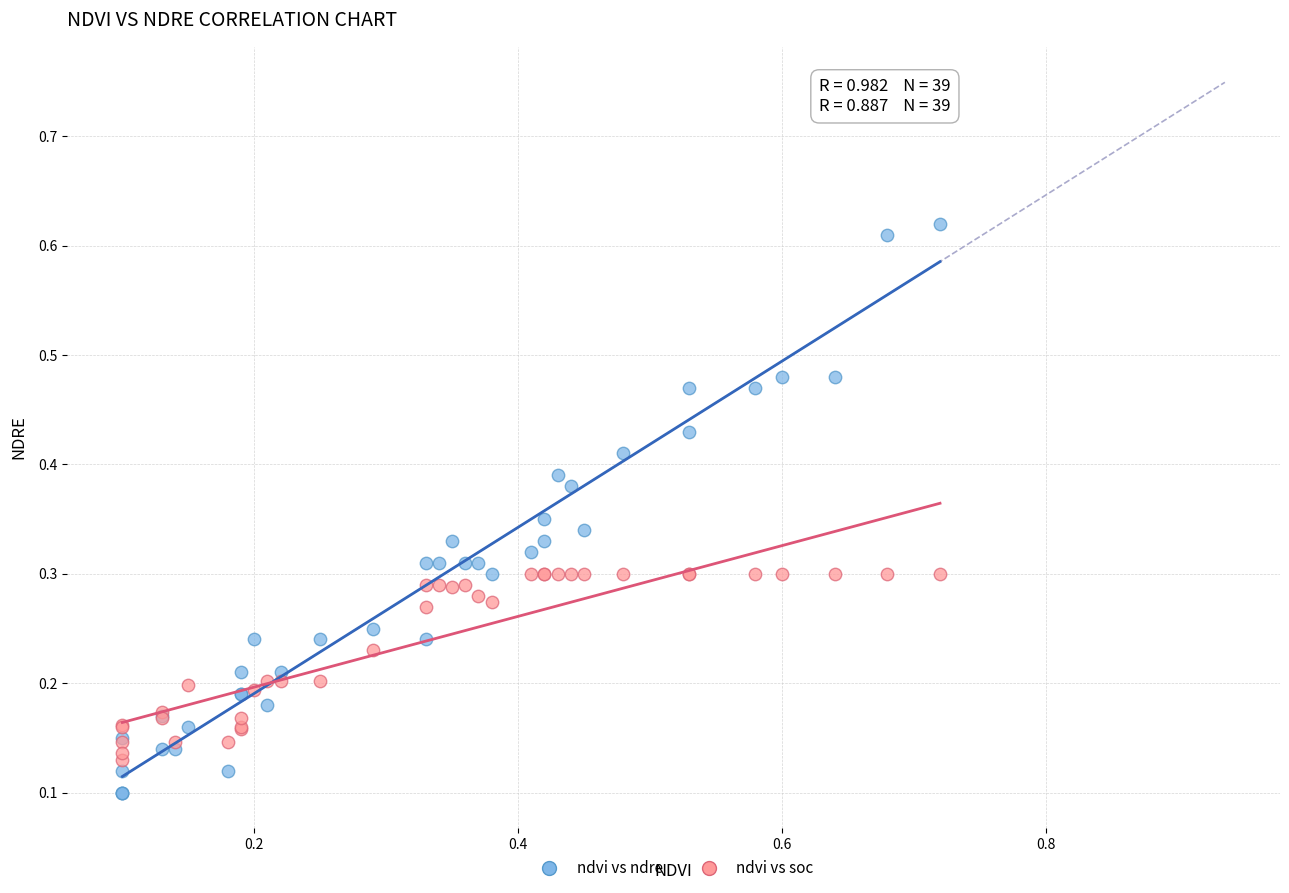

Which series has the widest spread of Y values?

ndvi vs ndre